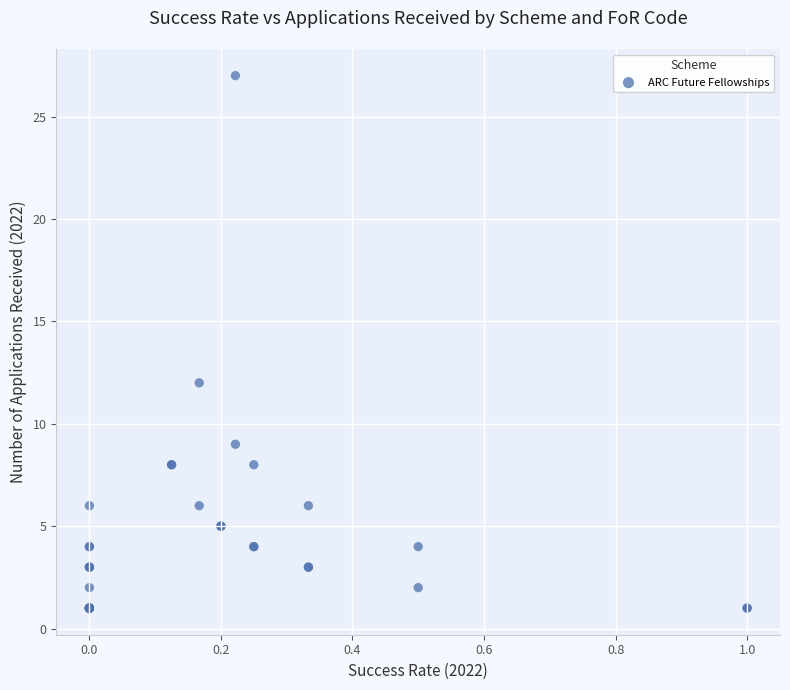

What Y value in the scatter plot is closest to 14?

12